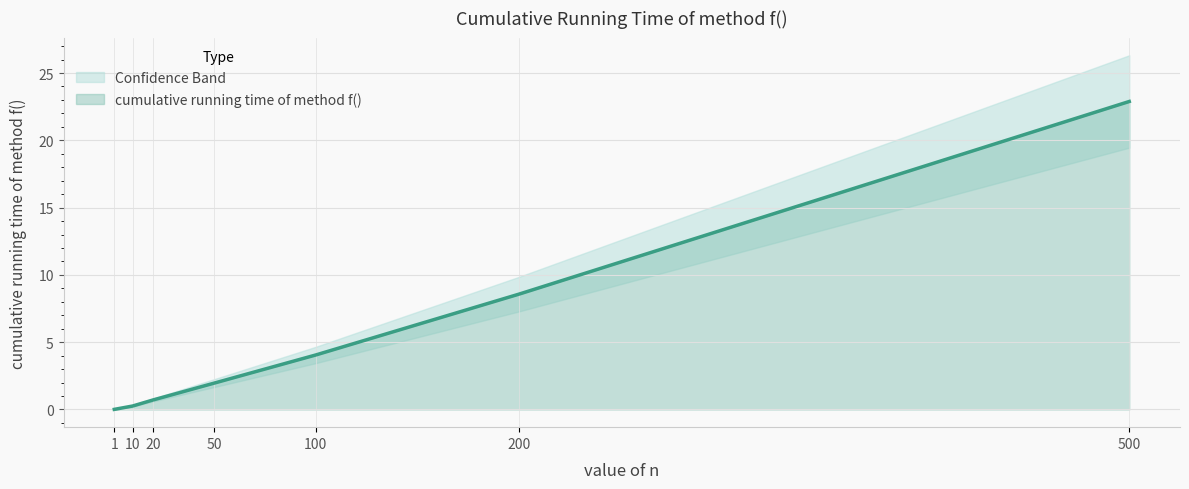

Which label corresponds to the smallest value in the chart?

1